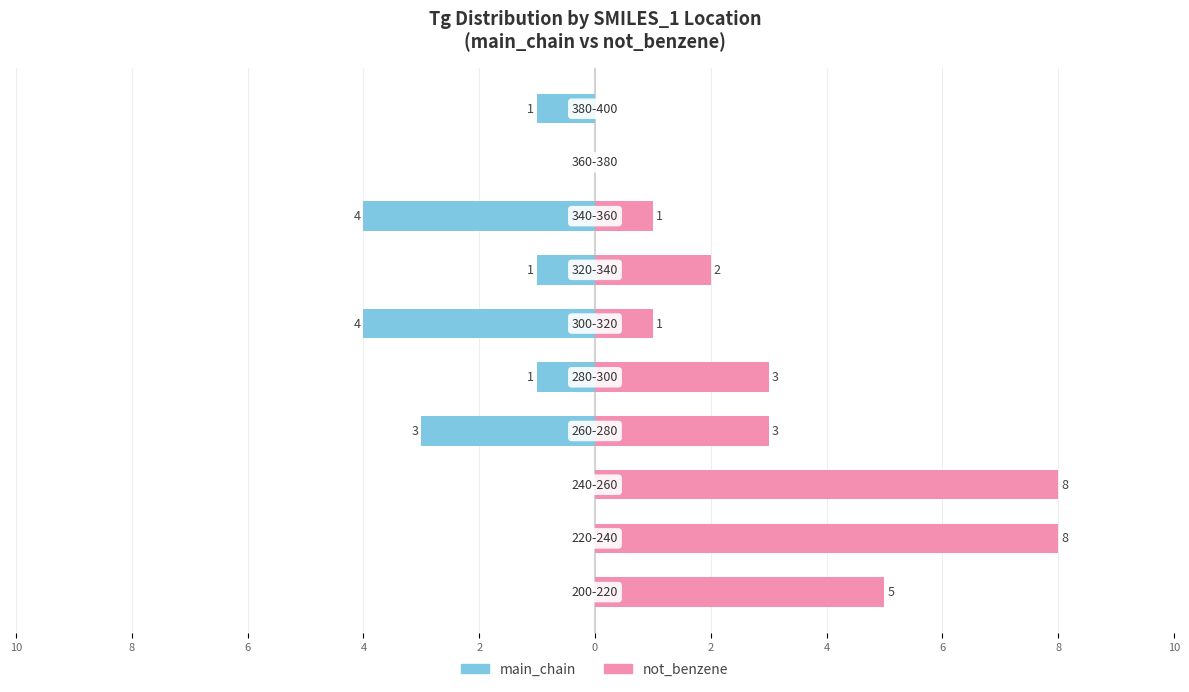

Is it true that main_chain equals -6 at 4?

False